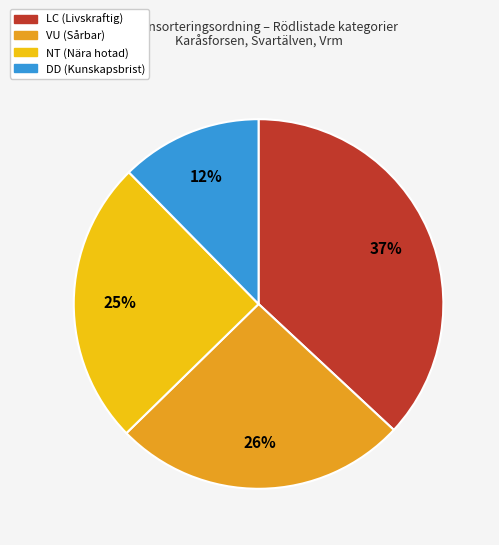

To the nearest percent, what is the combined percentage of DD (Kunskapsbrist) and LC (Livskraftig)?

49%